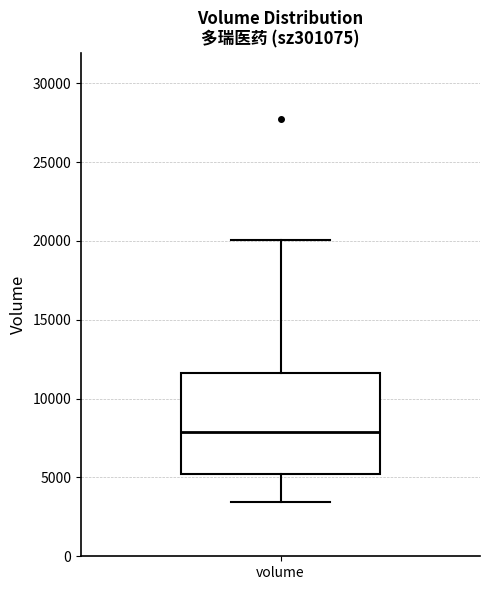

Transcribe this box plot: give where the median line is, the range the box spans, and where the two whiskers end, as read against the y-axis. The values are not printed on the chart, so give them approximately, as read against the axis.

median 8000, box 5000 to 11500, whiskers 3500 to 20000